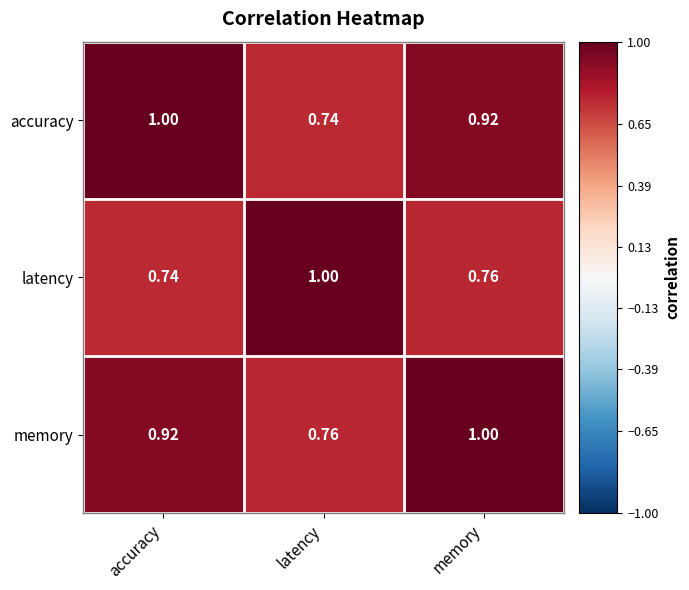

What is the total value across all series at accuracy?

2.7